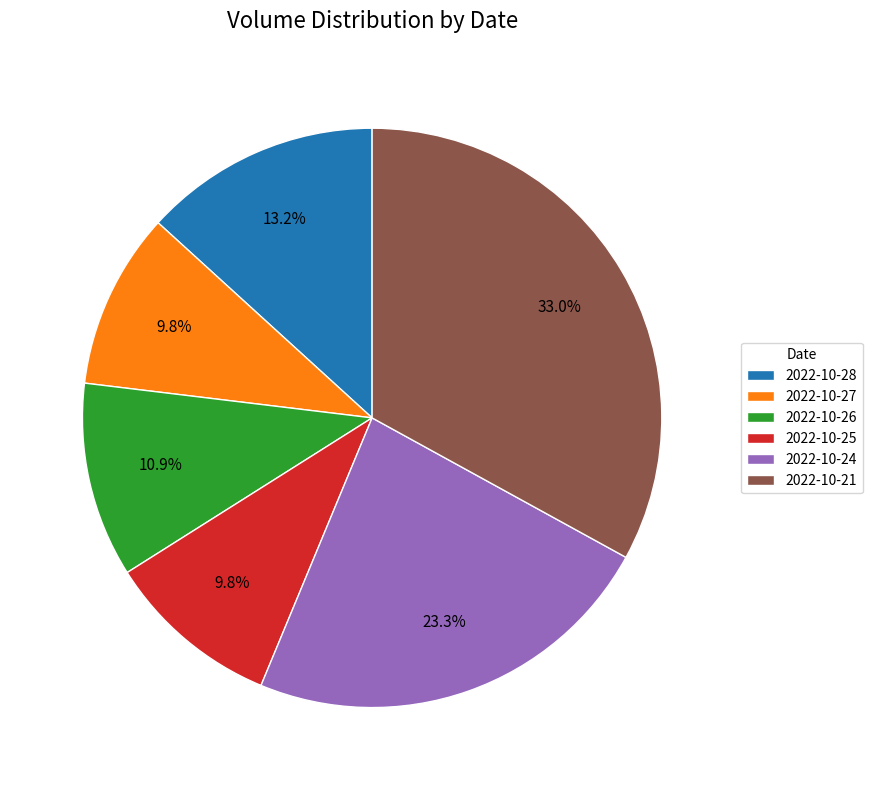

Is there any slice that represents more than half of the pie?

No